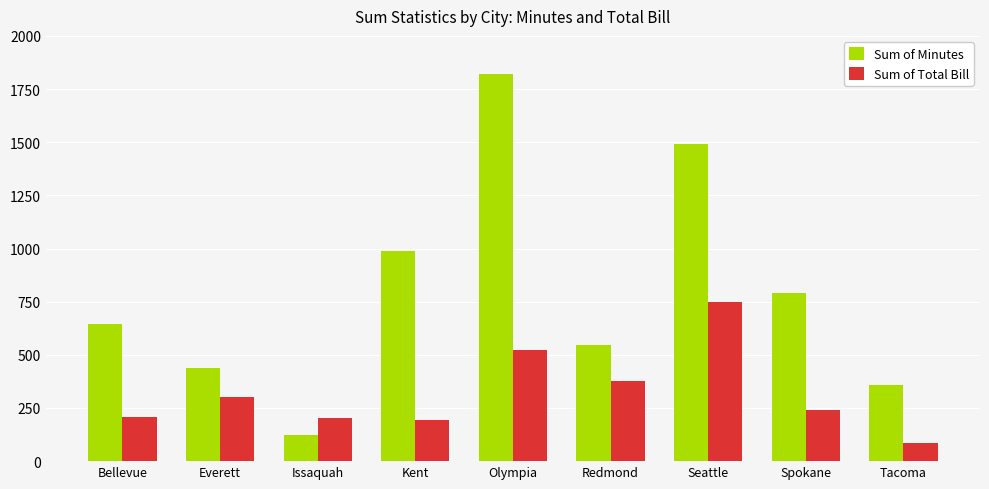

What is the label of the 9th bar from the left?

Tacoma